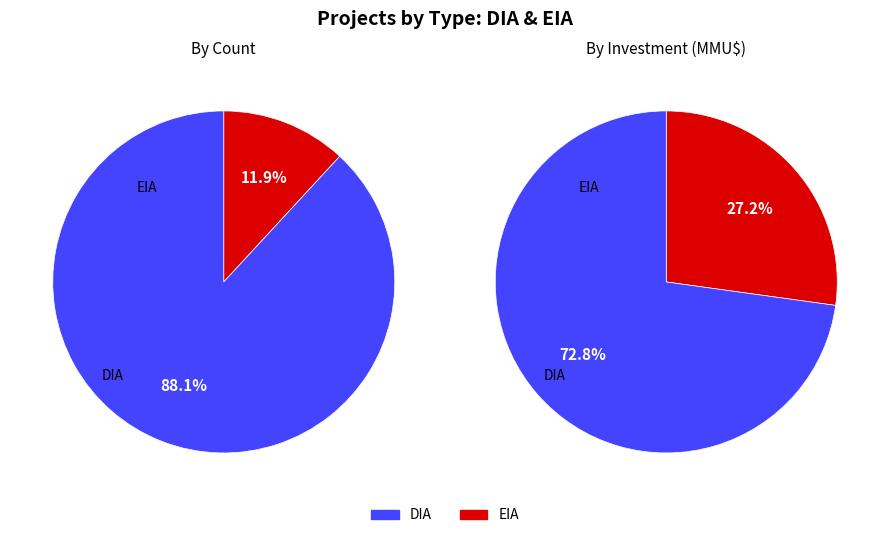

What is the majority slice?

DIA